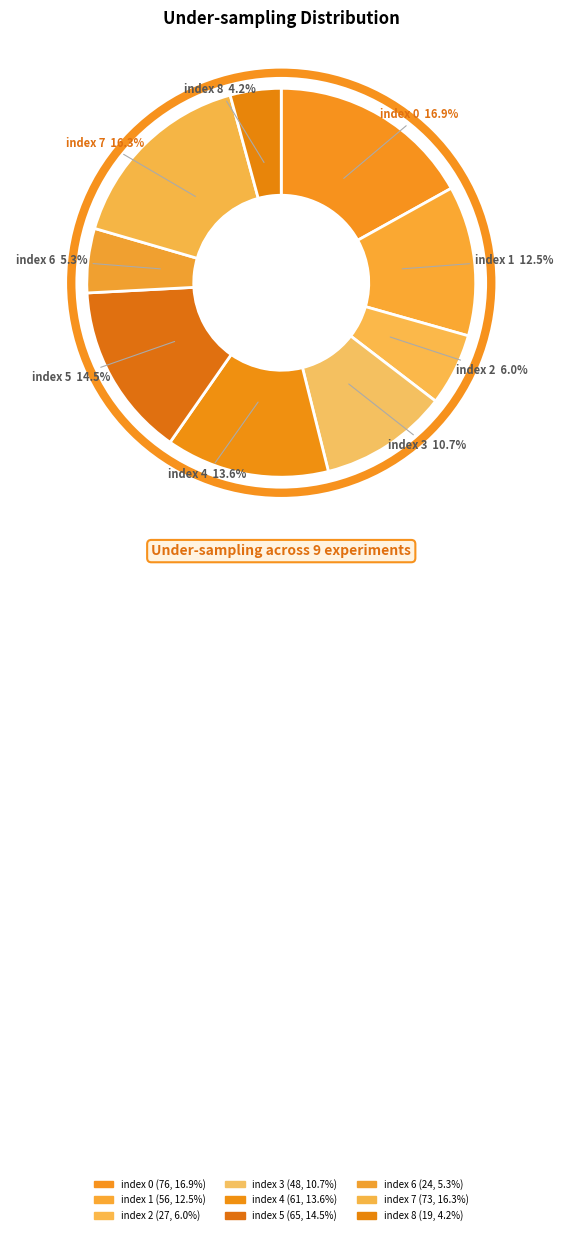

Do index 2 and index 4 together represent more than half of the pie?

No